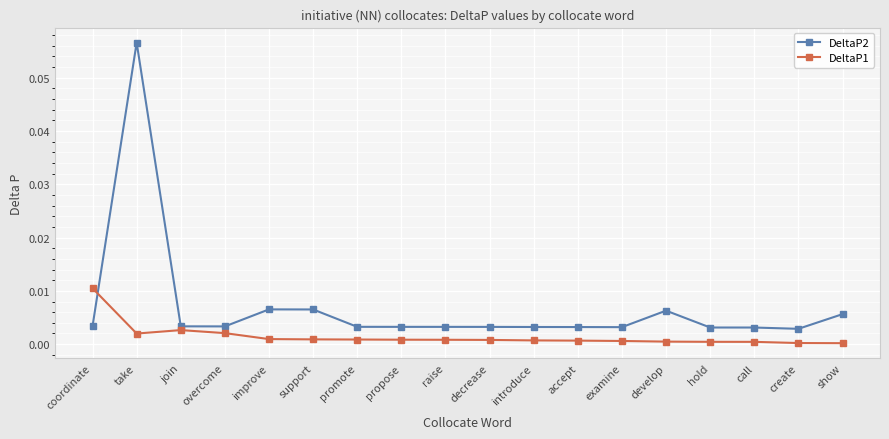

Is it true that DeltaP1 equals 0.0 at show?

True